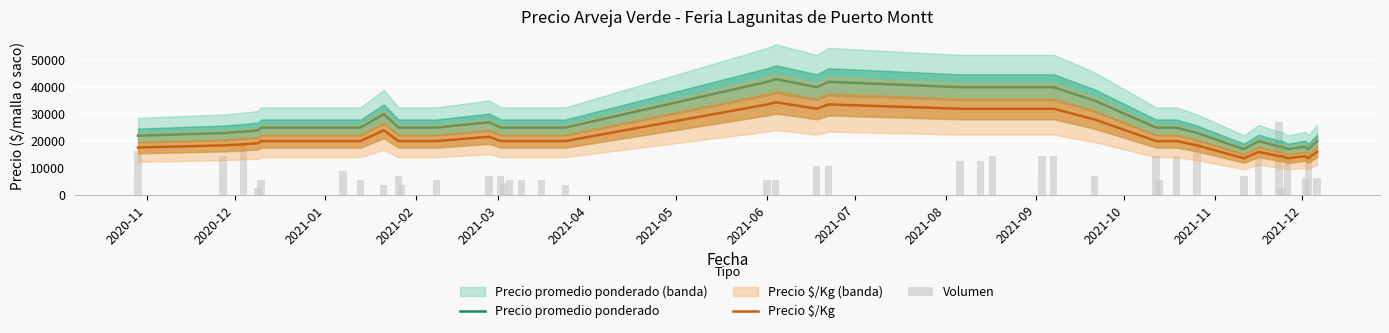

What is the difference between the second highest and minimum values in the Precio $/Kg series?

20000